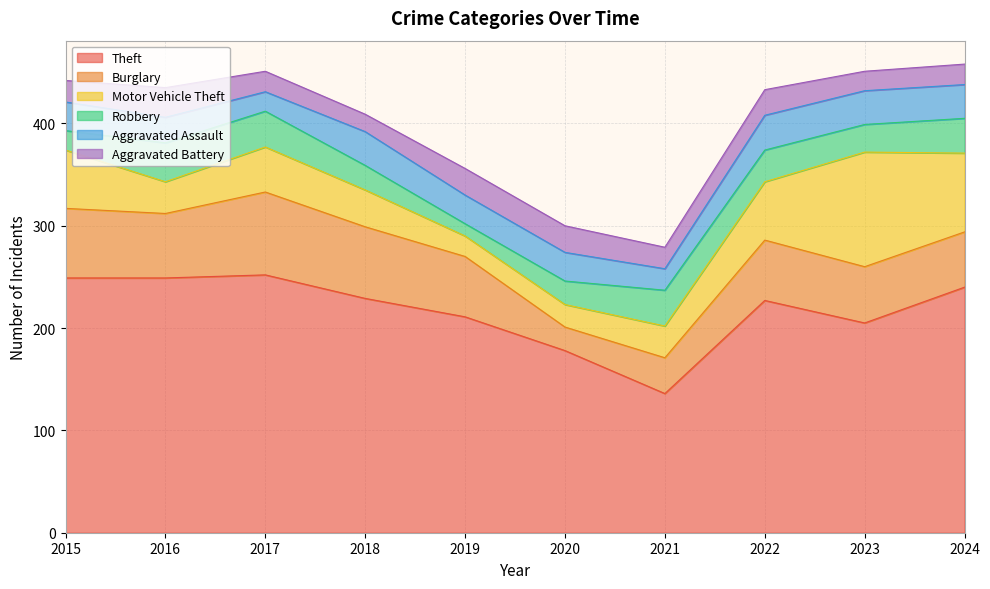

How many values in the Robbery series exceed 31?

4